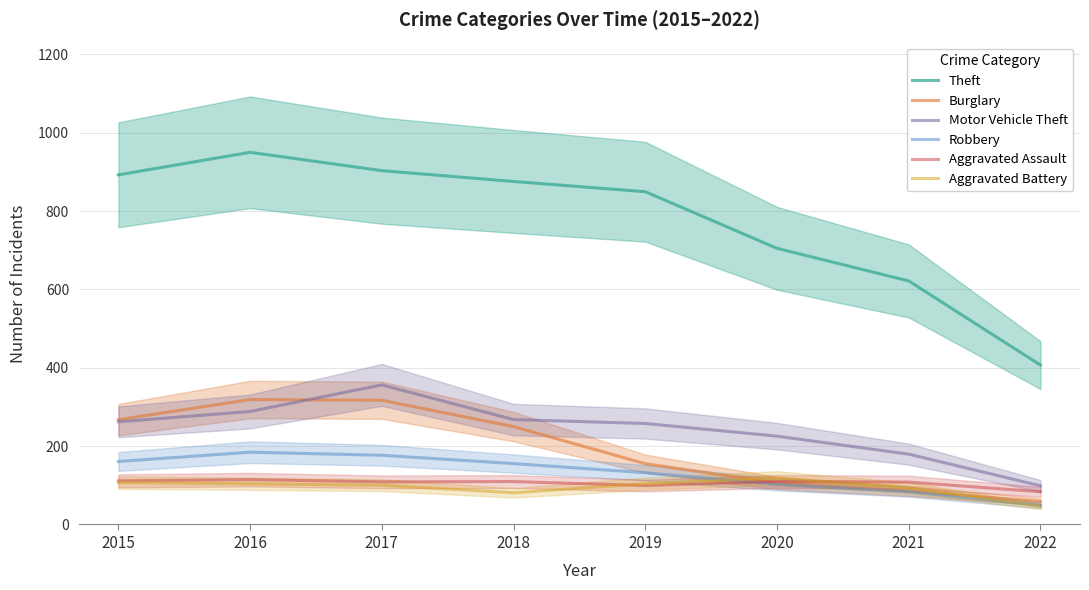

Which series has the largest total across all categories?

Theft